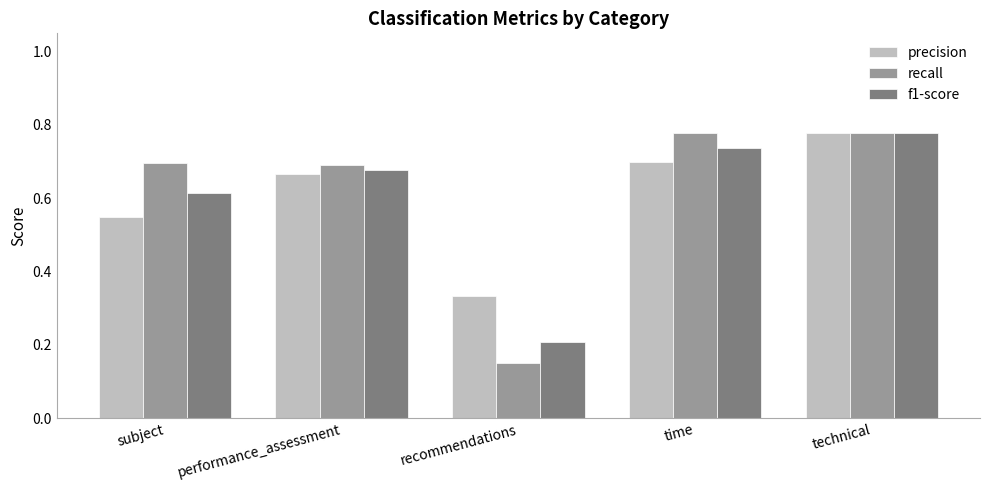

Count the precision values in the range 0 to 1.

5